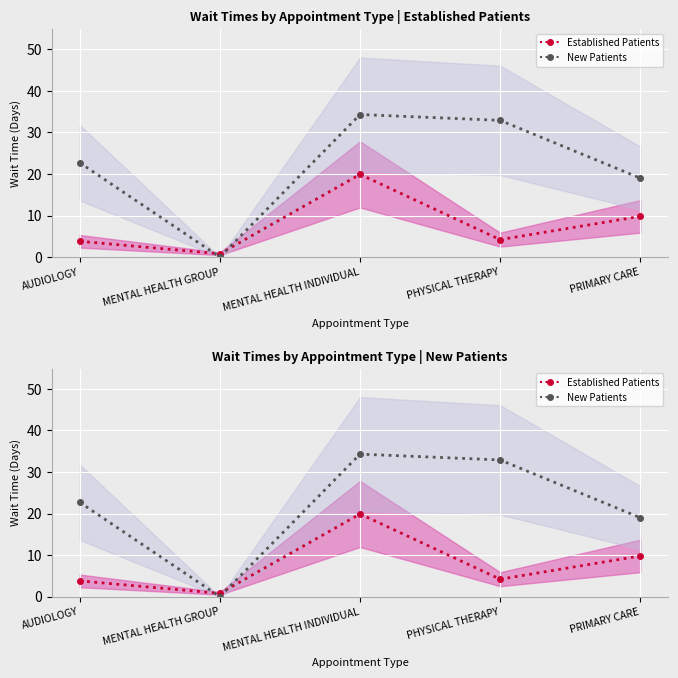

How many lines are shown in the chart?

2